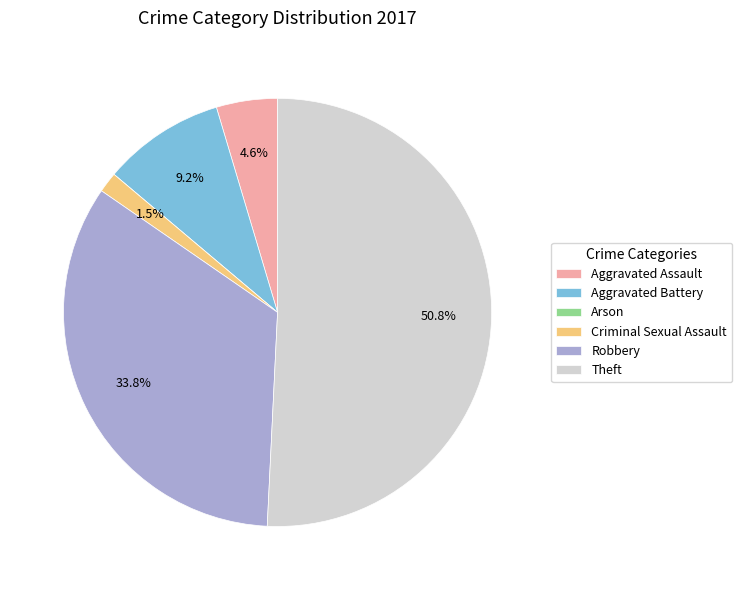

What percentage is NOT represented by Aggravated Assault?

95.4%